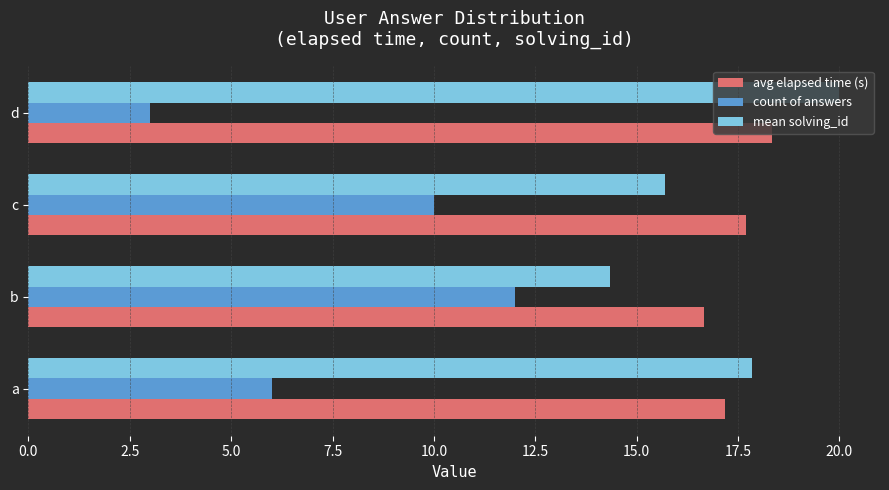

List the labels in order of avg elapsed time (s) value, smallest first.

b, a, c, d